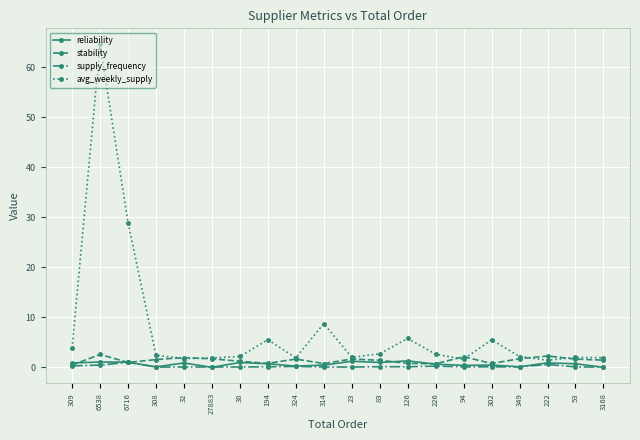

Where is avg_weekly_supply nearest to the value 33?

6716